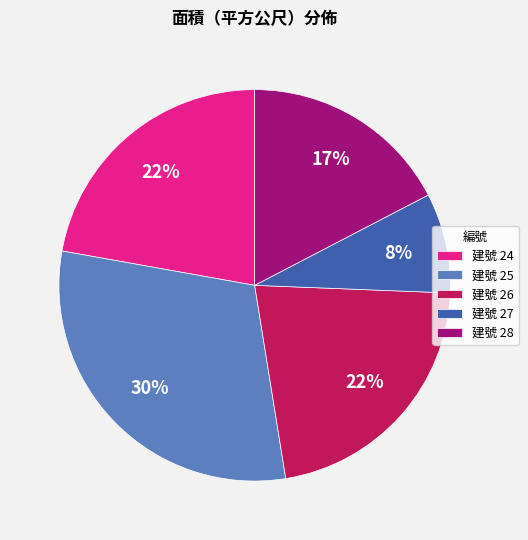

To the nearest percent, what is the combined percentage of 建號 27 and 建號 26?

30%